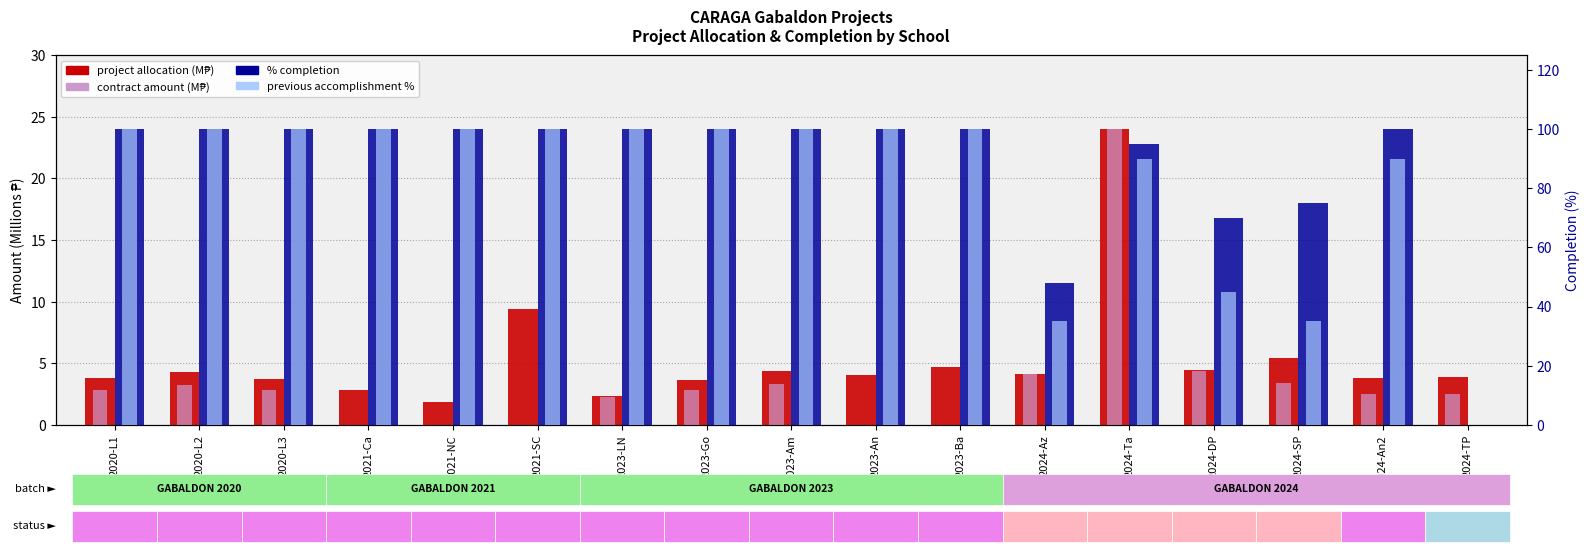

What is the label of the 12th bar from the right?

2021-SC